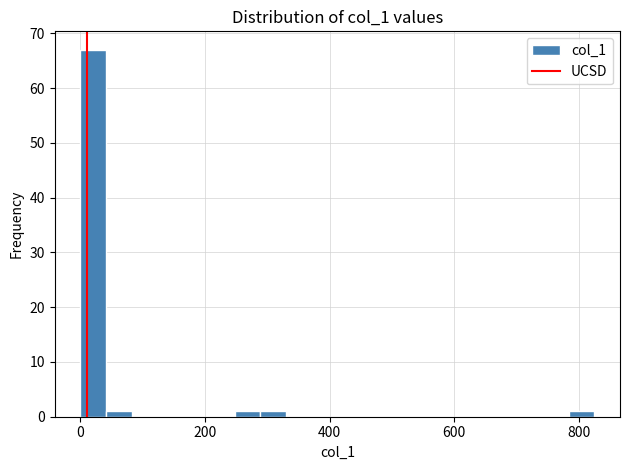

Around what value on the x-axis is the tallest bar? Give the approximate position of its centre, as read against the axis.

20